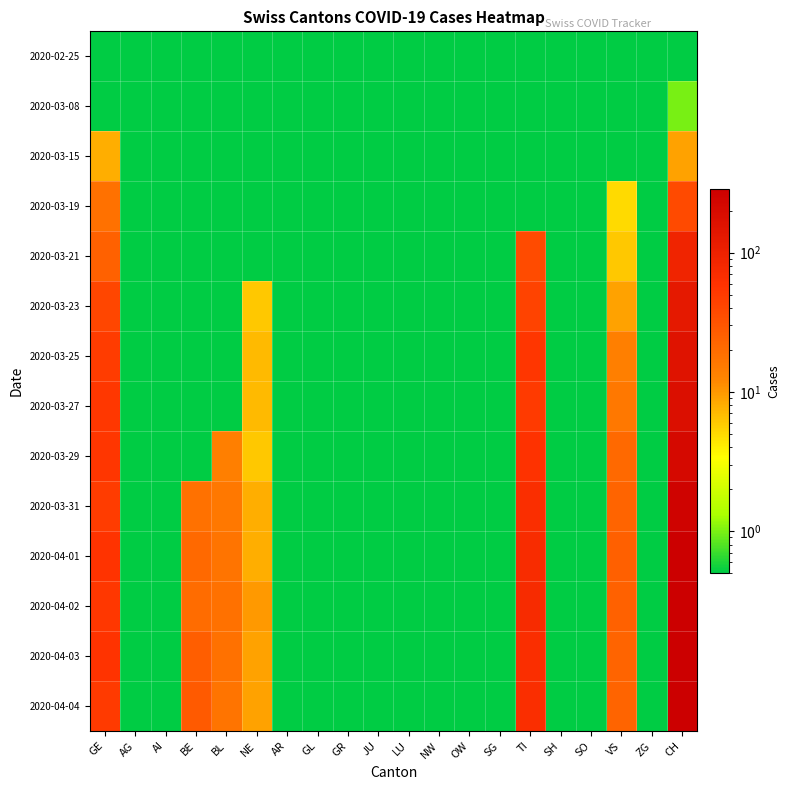

Rank the series by their maximum value, from highest to lowest.

2020-04-03, 2020-04-01, 2020-04-04, 2020-04-02, 2020-03-31, 2020-03-29, 2020-03-27, 2020-03-25, 2020-03-23, 2020-03-21, 2020-03-19, 2020-03-15, 2020-03-08, 2020-02-25